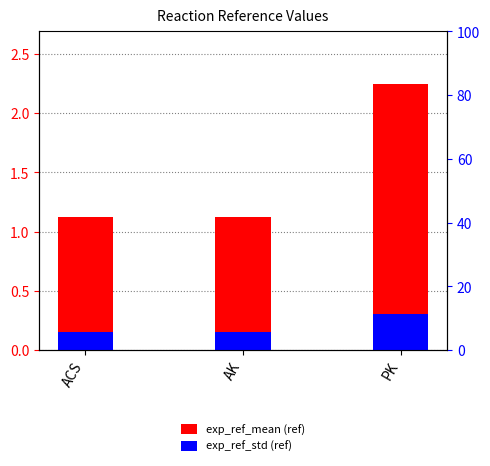

At which label does exp_ref_mean (ref) reach its minimum?

ACS